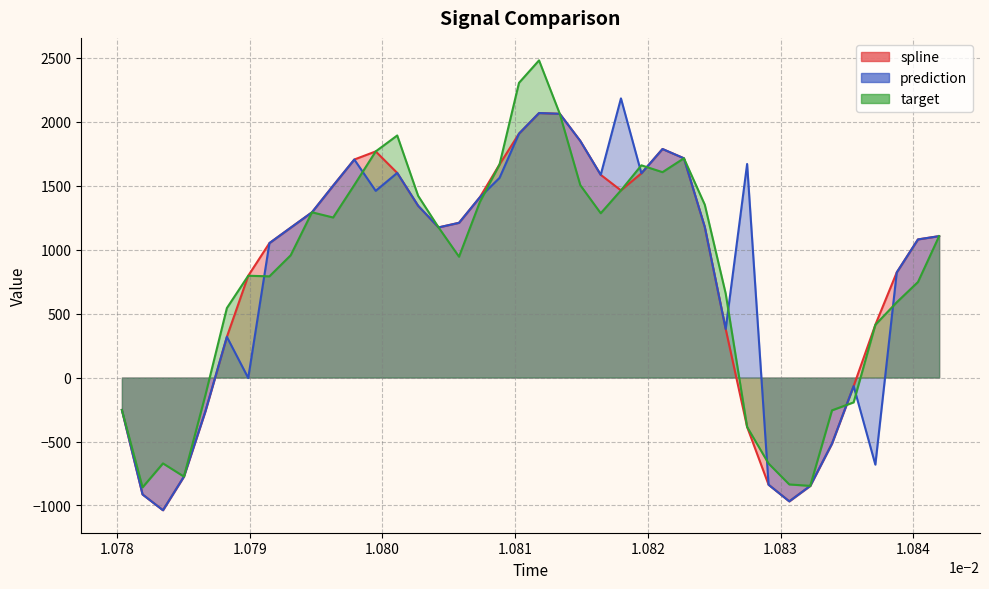

What are all the series names shown in the legend?

spline, prediction, target